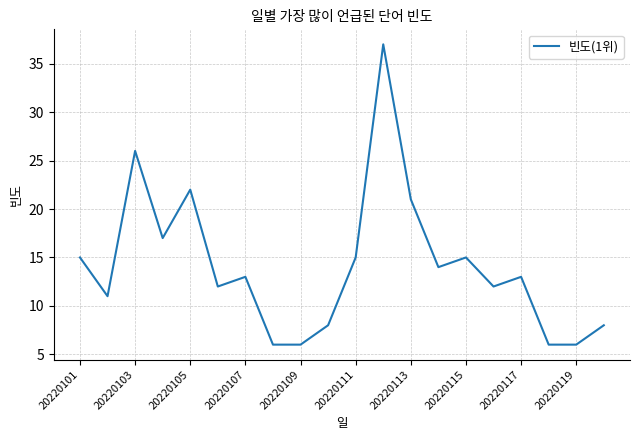

Reading left to right, list all the values displayed in this chart.

15	11	26	17	22	12	13	6	6	8	15	37	21	14	15	12	13	6	6	8